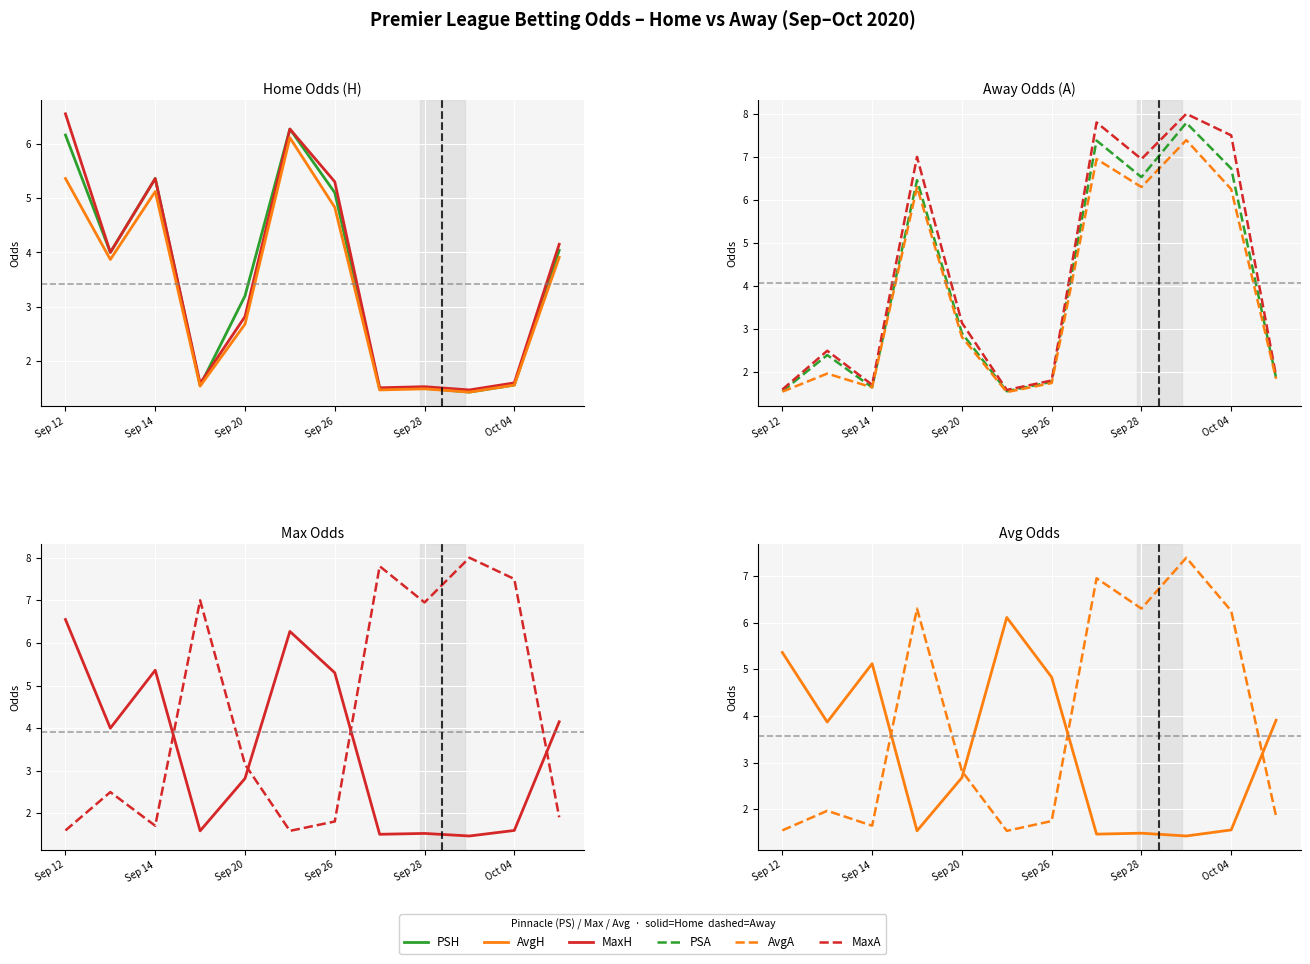

How many series are shown in this chart?

6